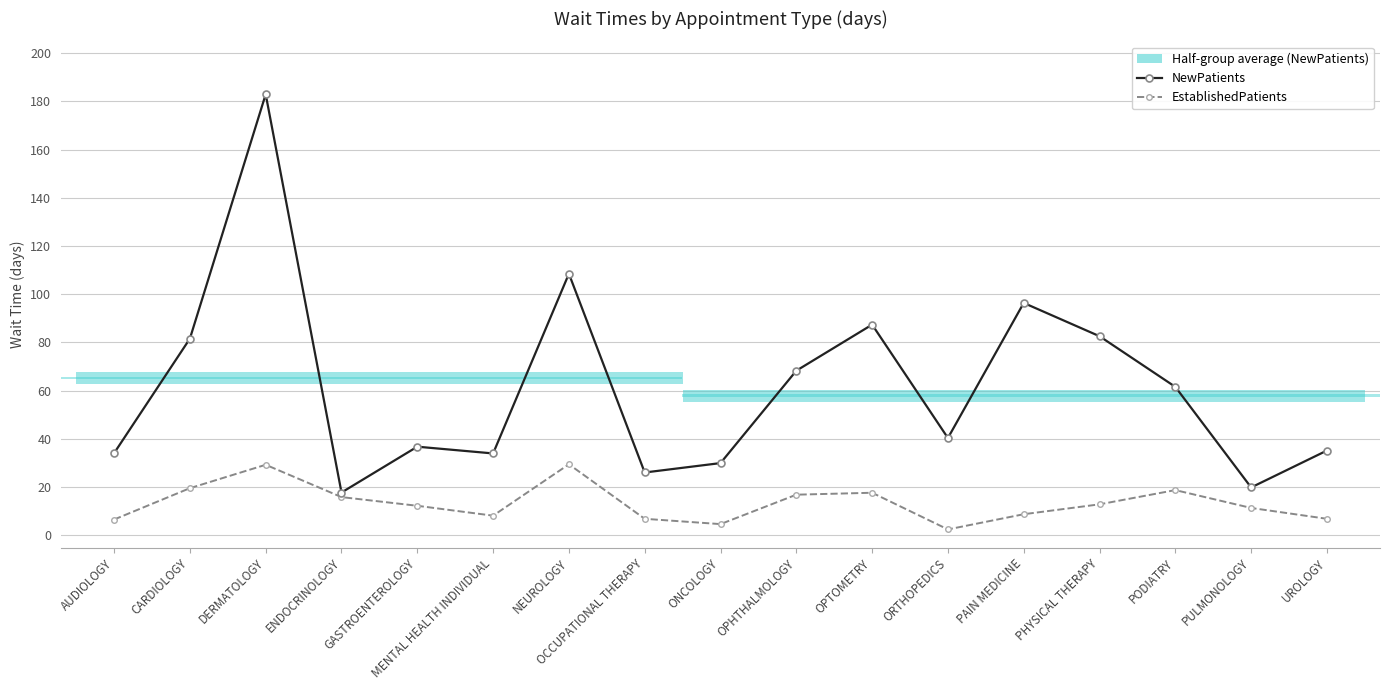

What is the difference between the maximum and minimum values in the NewPatients series?

165.1